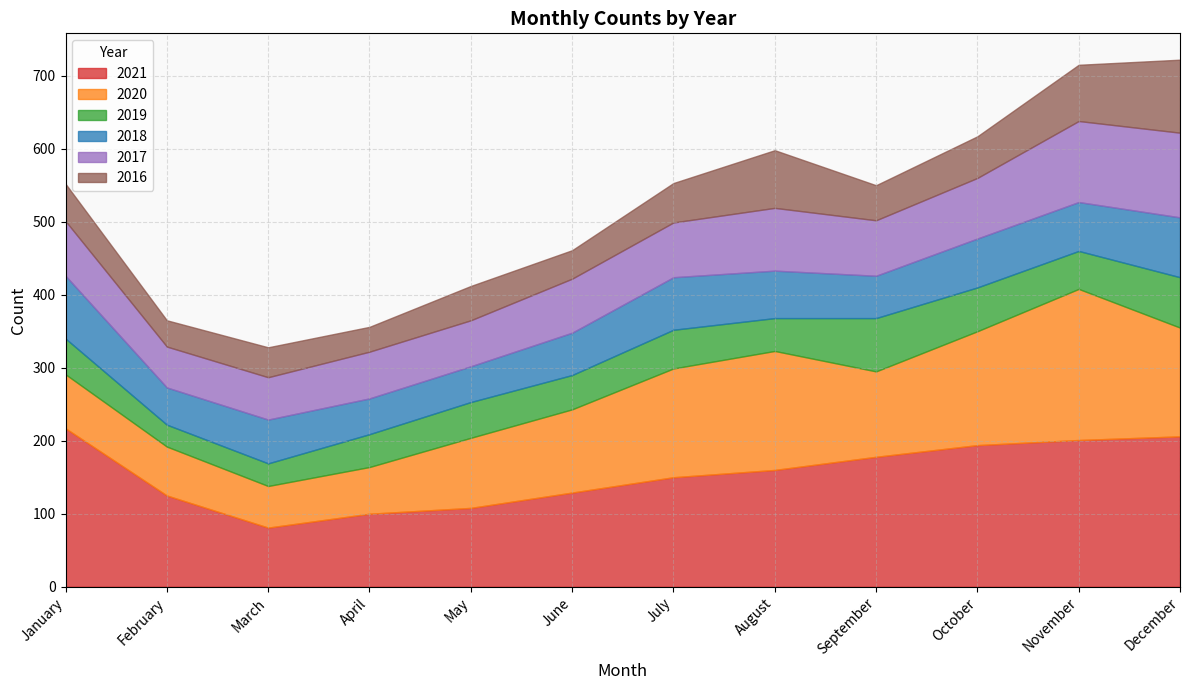

Reading left to right, what are all the values shown in this chart?

2021: January=217	February=125	March=81	April=100	May=108	June=129	July=150	August=160	September=178	October=194	November=201	December=206
2020: January=74	February=67	March=57	April=64	May=96	June=114	July=149	August=163	September=117	October=156	November=207	December=149
2019: January=49	February=30	March=31	April=45	May=49	June=47	July=53	August=45	September=73	October=60	November=52	December=69
2018: January=86	February=51	March=60	April=49	May=49	June=58	July=72	August=65	September=58	October=67	November=67	December=82
2017: January=75	February=56	March=58	April=64	May=63	June=74	July=75	August=86	September=76	October=83	November=111	December=116
2016: January=51	February=36	March=41	April=34	May=47	June=39	July=54	August=79	September=48	October=57	November=77	December=100